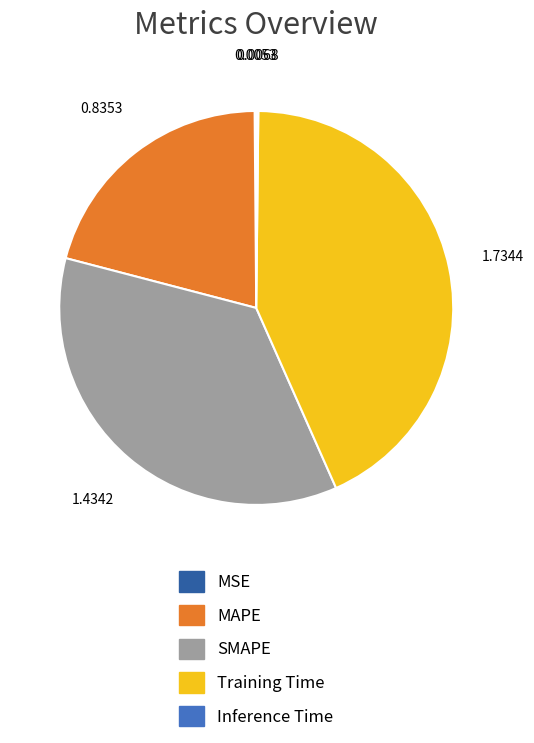

Is there a majority slice in this chart?

No